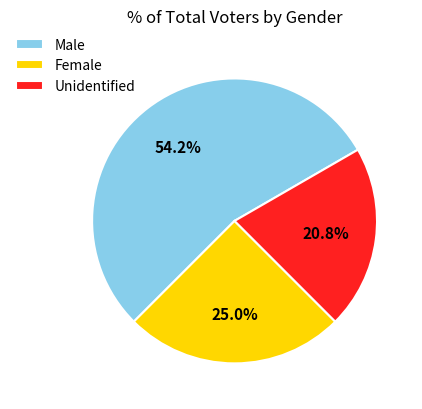

Approximately how many times larger is the value at Unidentified compared to Female?

0.8